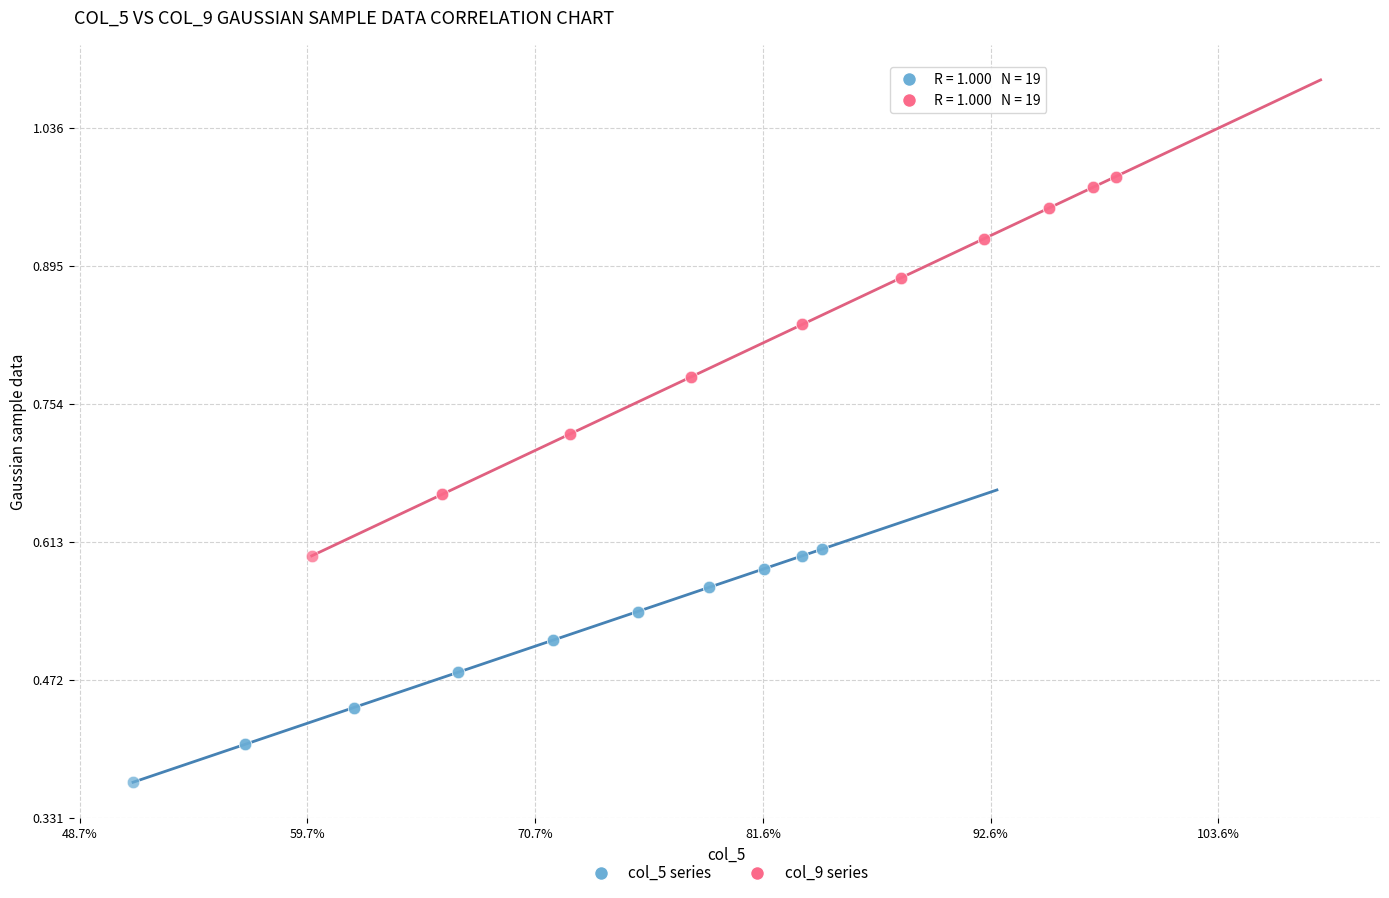

Which series has the largest Y range (max minus min)?

col_9 series